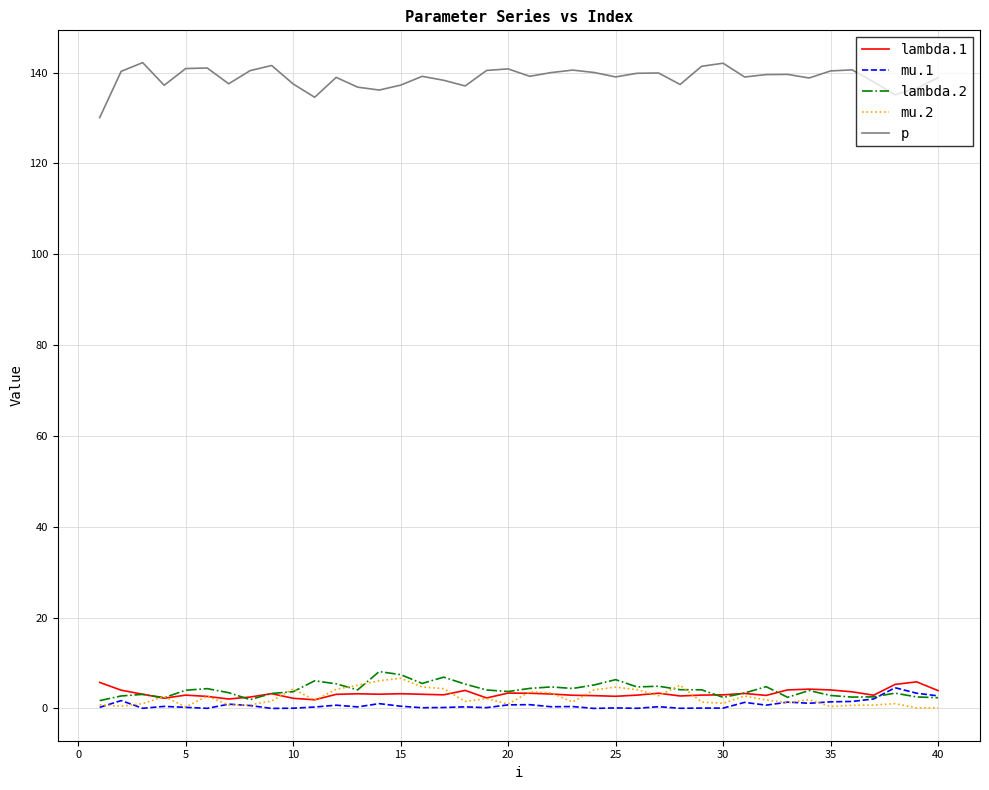

Which series has the largest total across all categories?

p